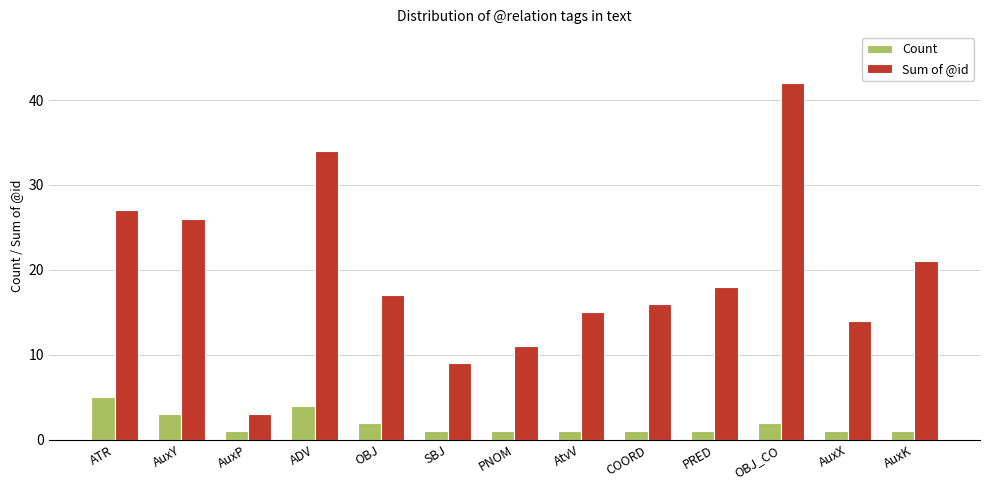

What is the label of the 7th bar from the right?

PNOM